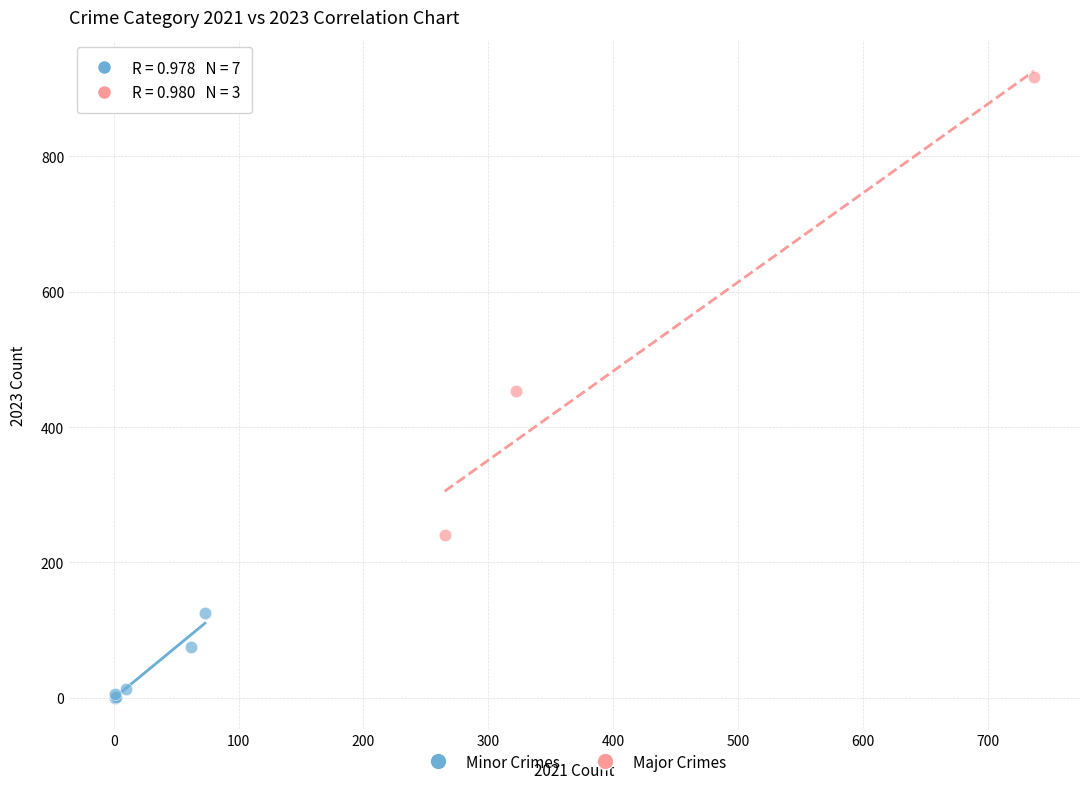

Which series reaches the minimum Y coordinate?

Minor Crimes